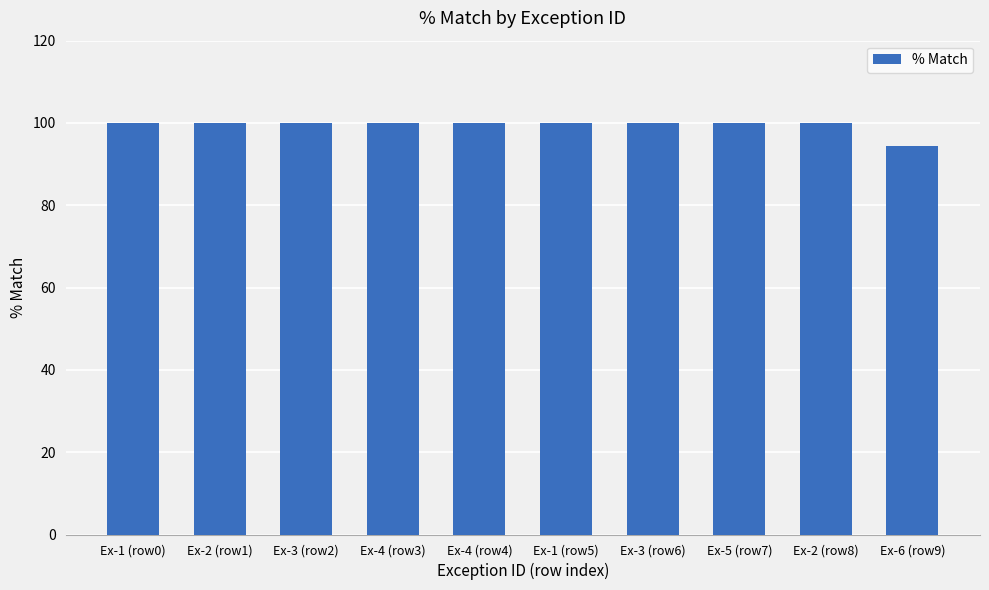

What is the label of the 3rd bar from the left?

Ex-3 (row2)